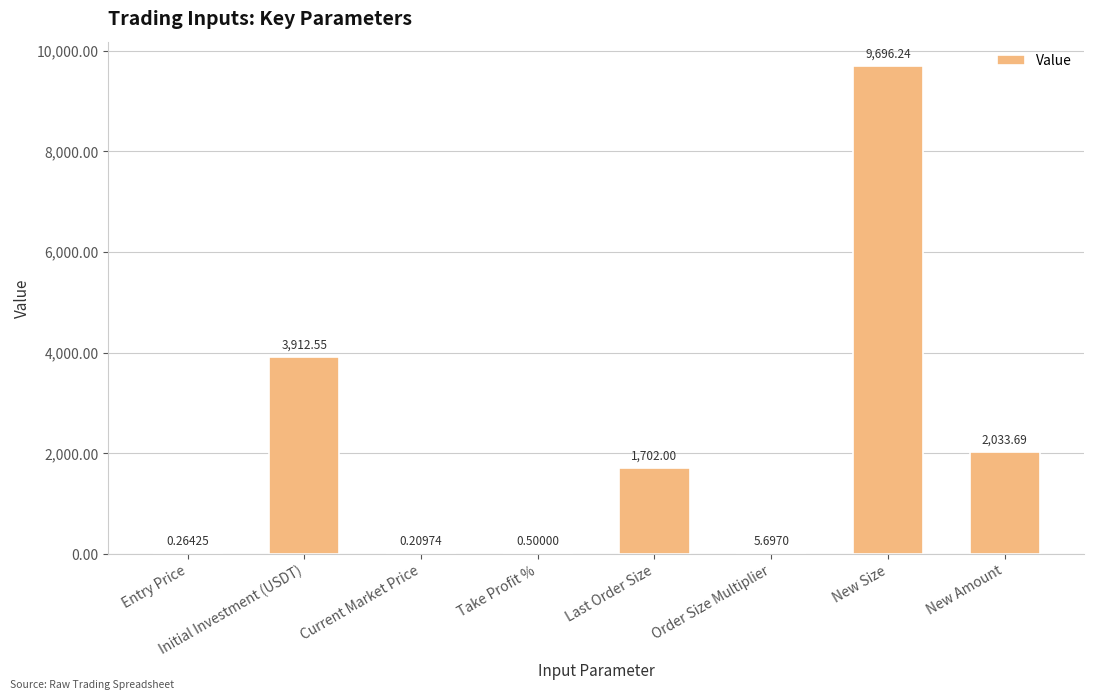

Does the chart contain stacked bars?

No